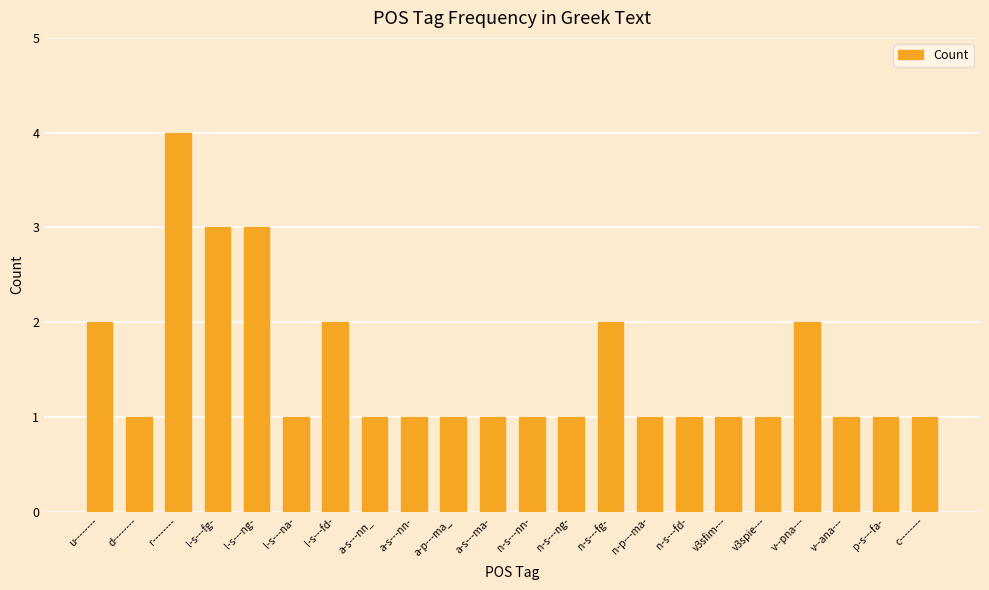

What is the ratio of the value at v3sfim--- to the value at l-s---fd-?

0.5